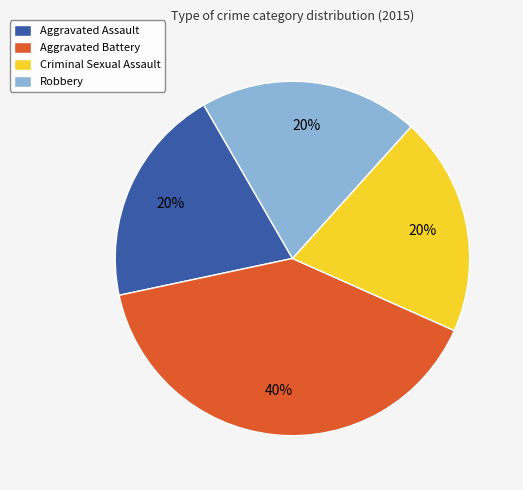

Approximately how many times larger is the value at Robbery compared to Criminal Sexual Assault?

1.0